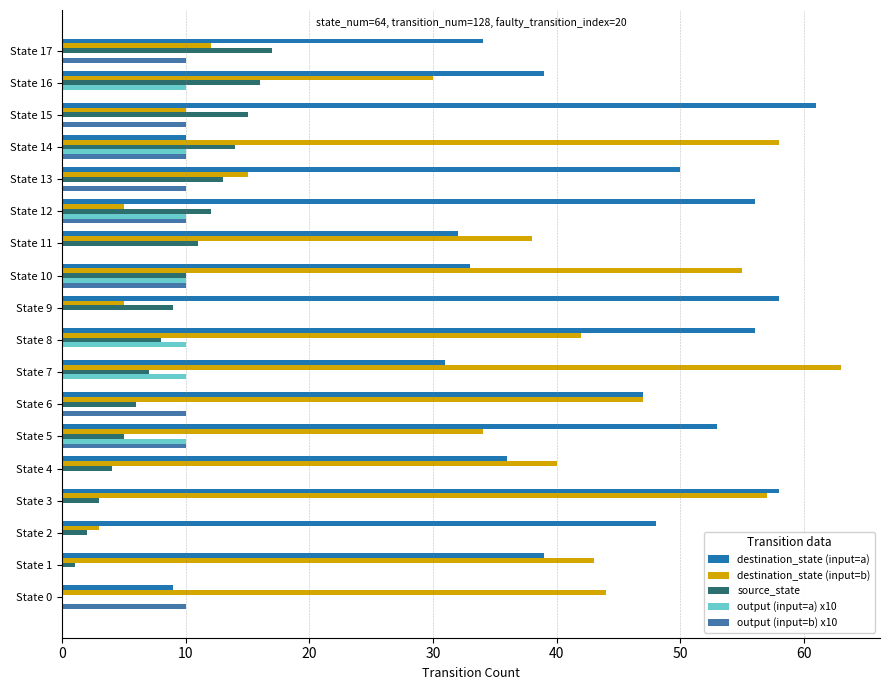

Which series has the widest spread of values?

destination_state (input=b)